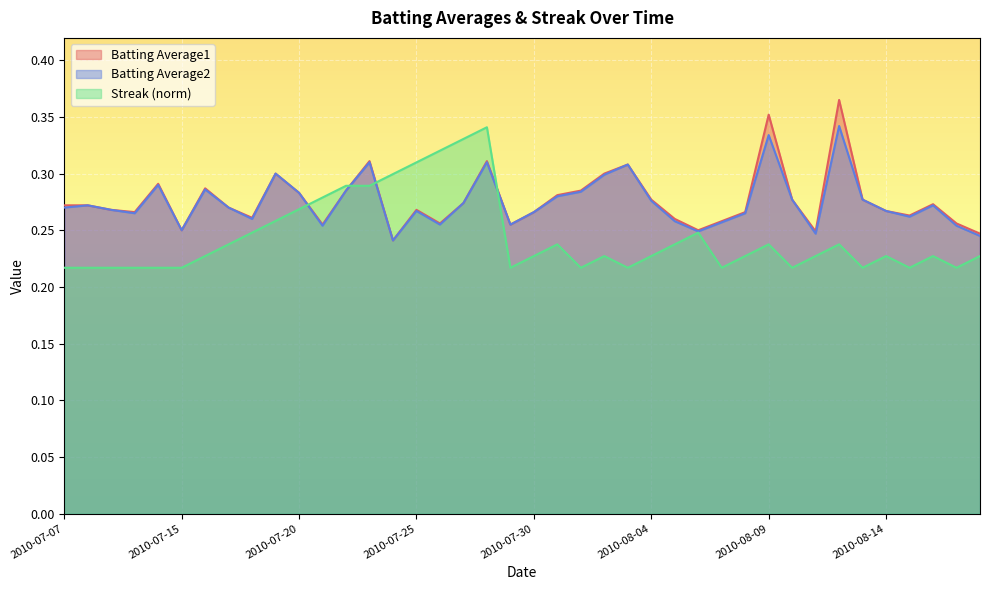

What is the label of the 36th point from the right?

2010-07-11